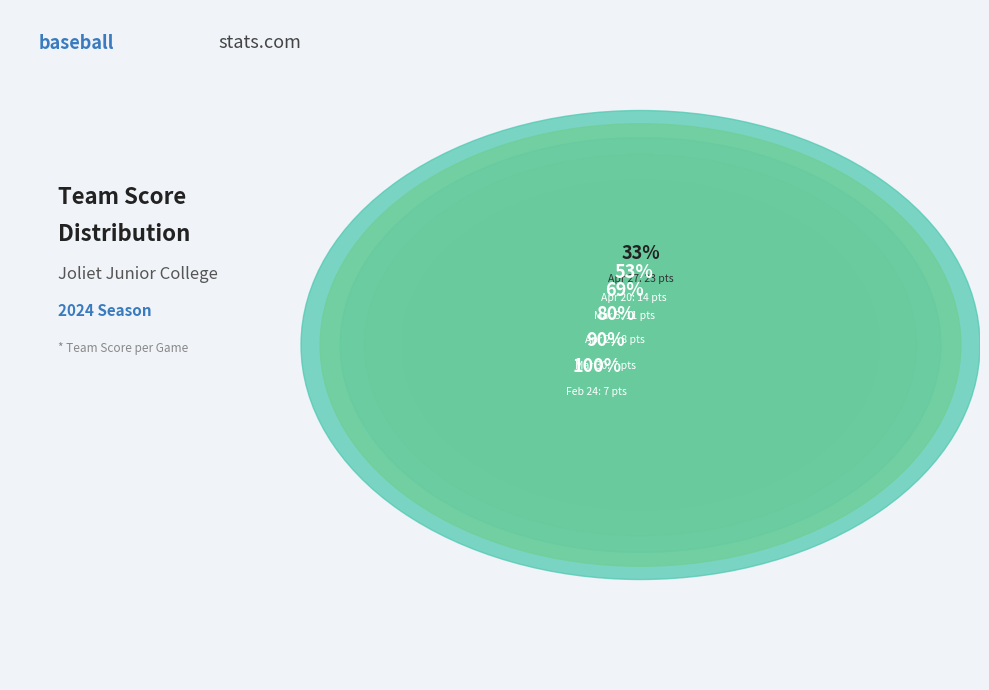

What is the ratio of the value at Apr 20 to the value at Feb 24?

2.0